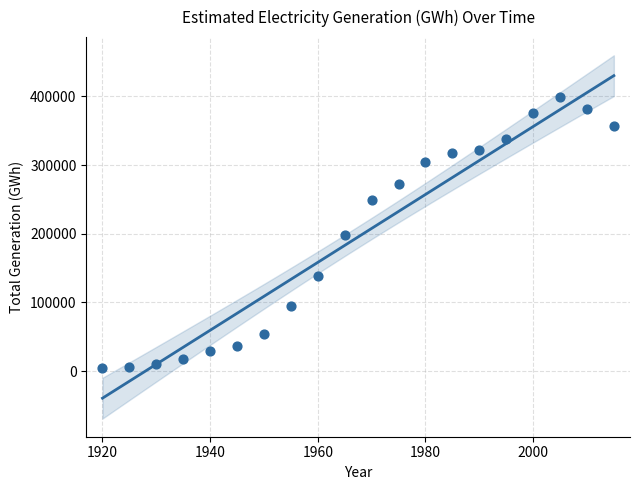

What is the range of Y values (max minus min)?

394396